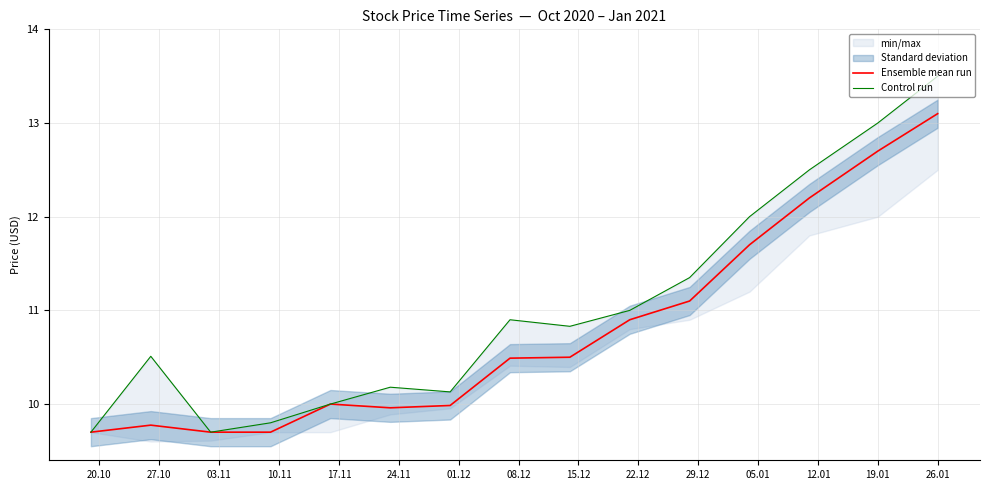

Does the chart have visible grid lines?

Yes